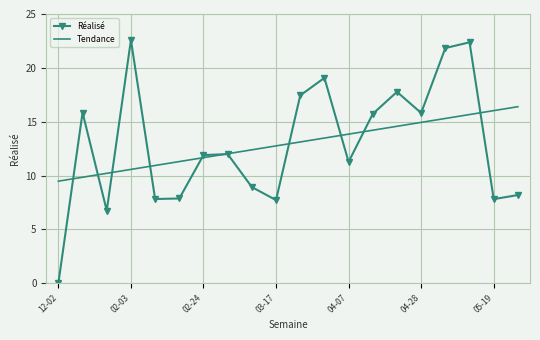

Which series has the widest spread of values?

Réalisé